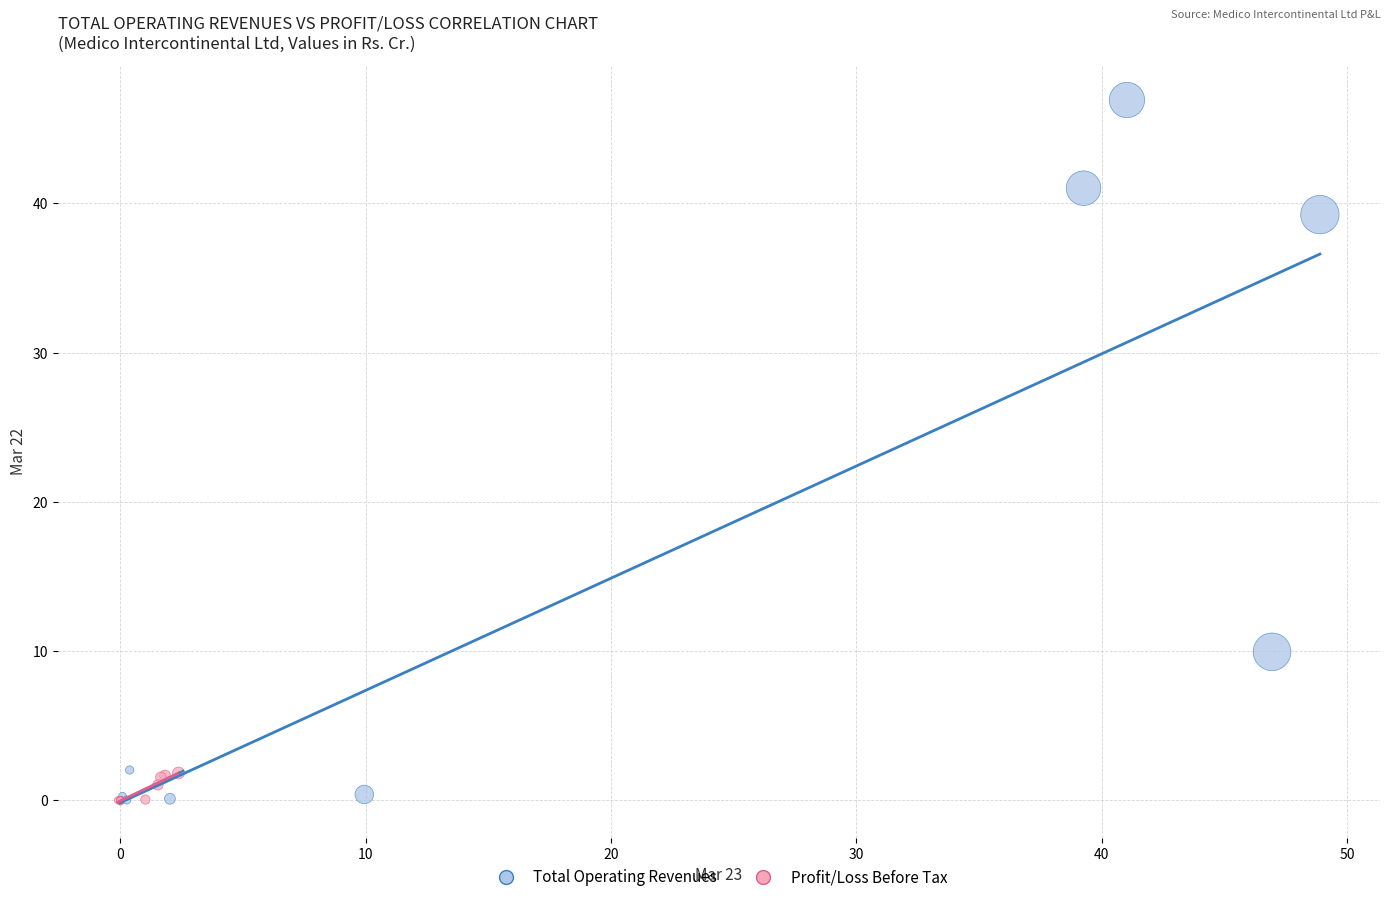

Which series reaches the maximum Y coordinate?

Total Operating Revenues